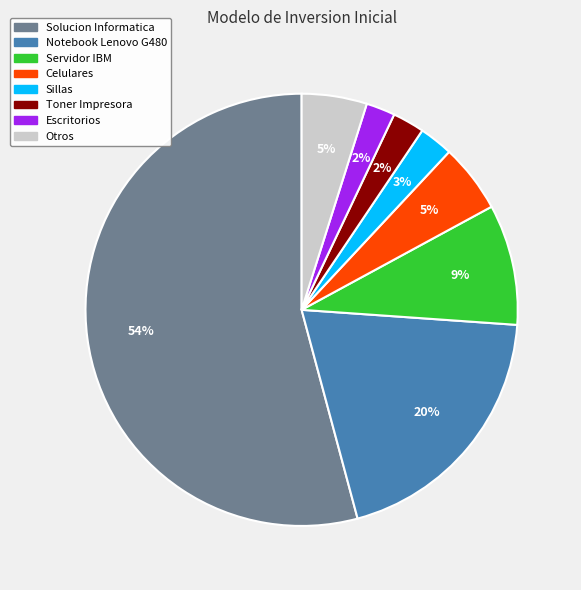

Between Toner Impresora and Servidor IBM, which is larger?

Servidor IBM